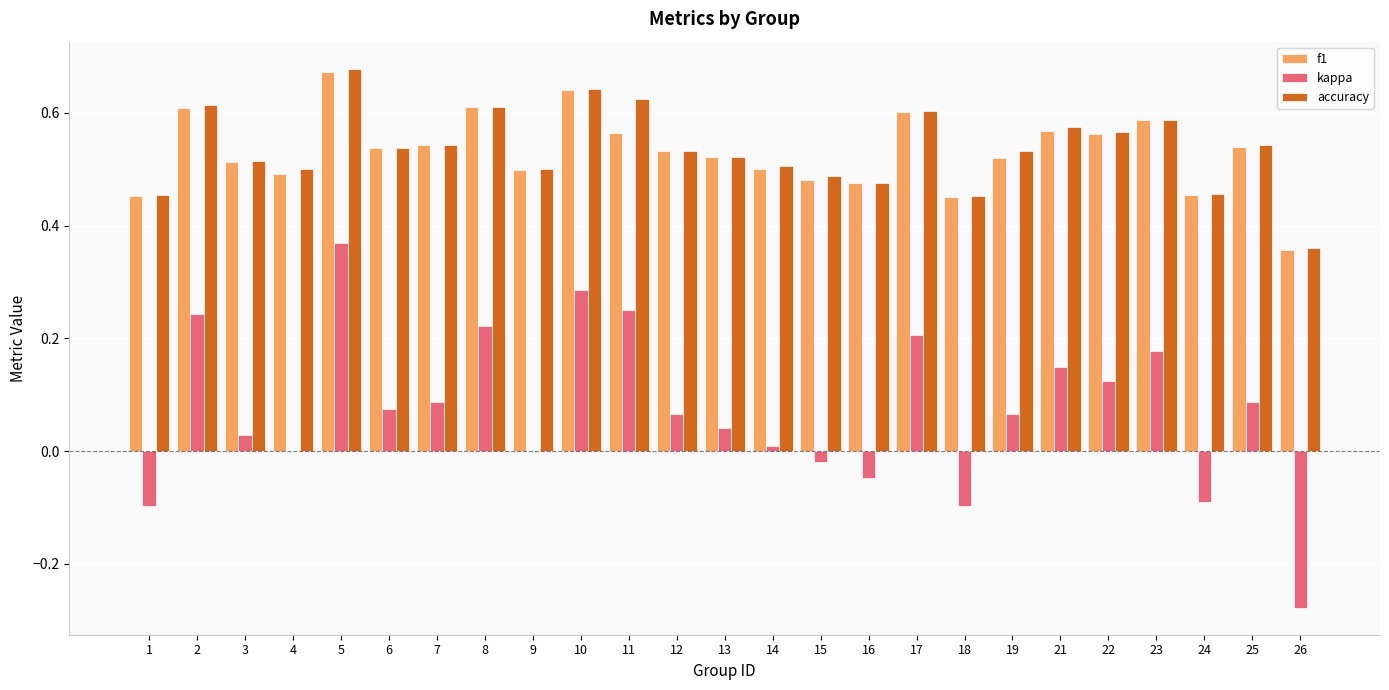

How many groups of bars are there?

25